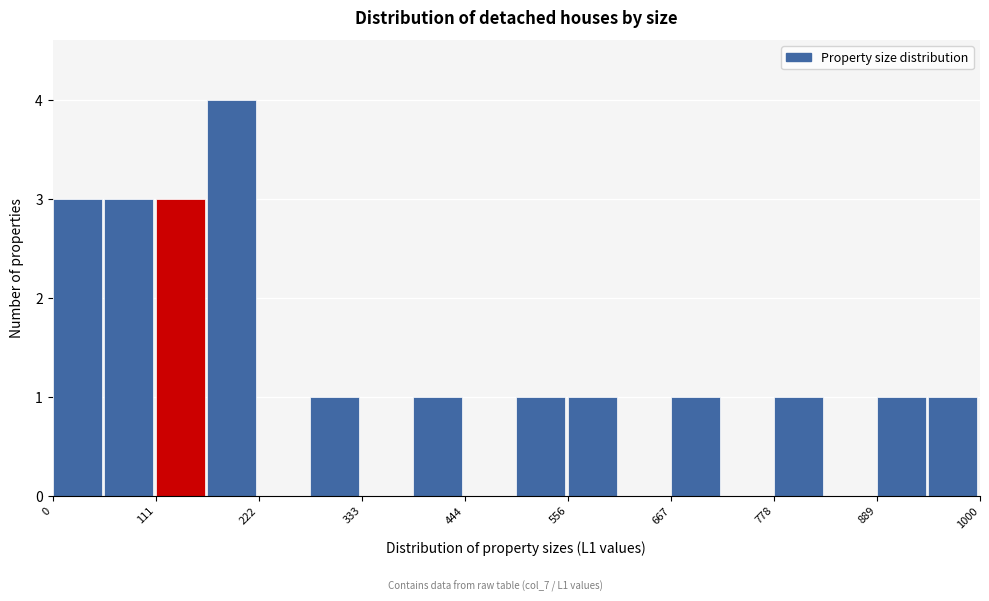

Around what value on the x-axis is the tallest bar? Give the approximate position of its centre, as read against the axis.

200